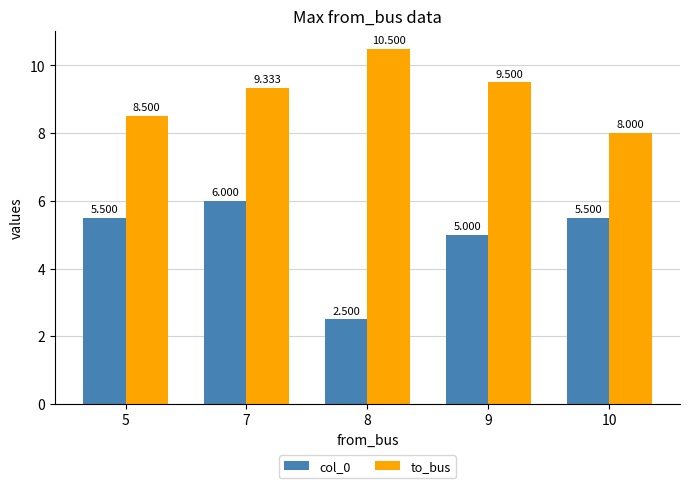

Is it true that col_0 equals 5.5 at 10?

True